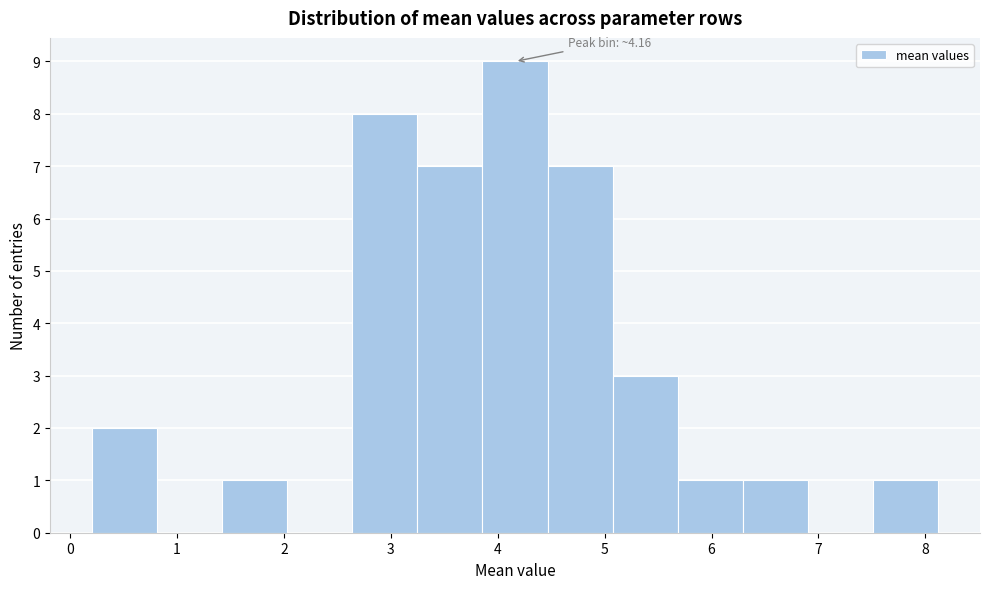

Which range on the x-axis has the tallest bar?

3.9 to 4.5